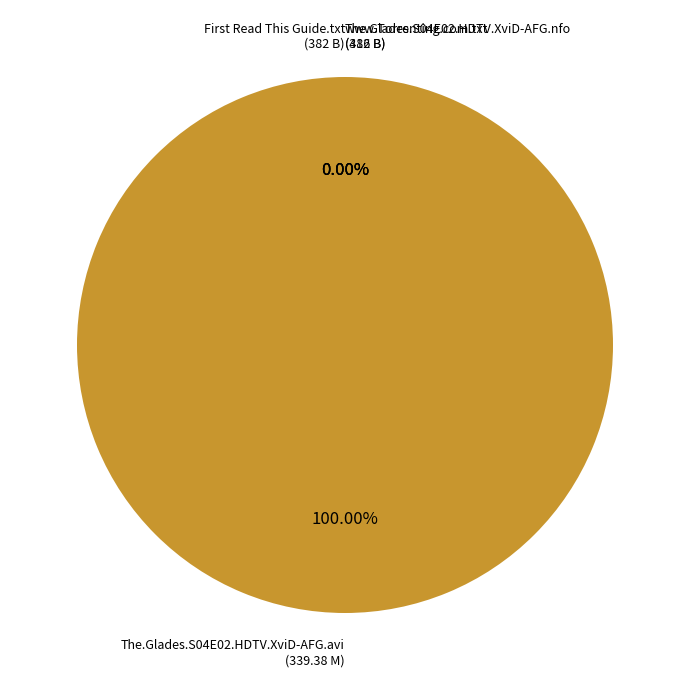

How many slices are in this pie chart?

4